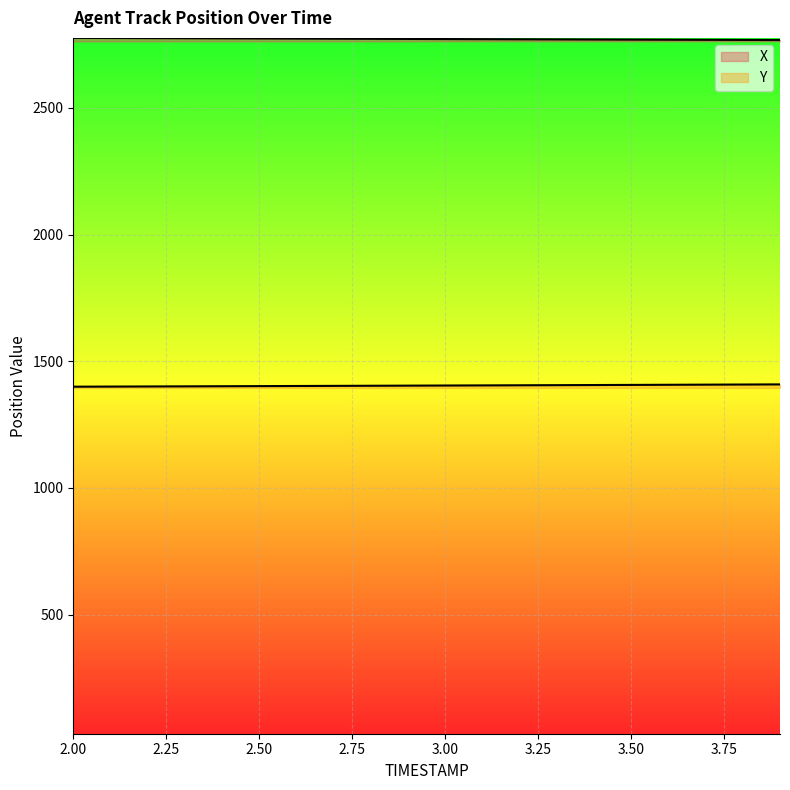

Rank the series by their average value, from lowest to highest.

Y, X